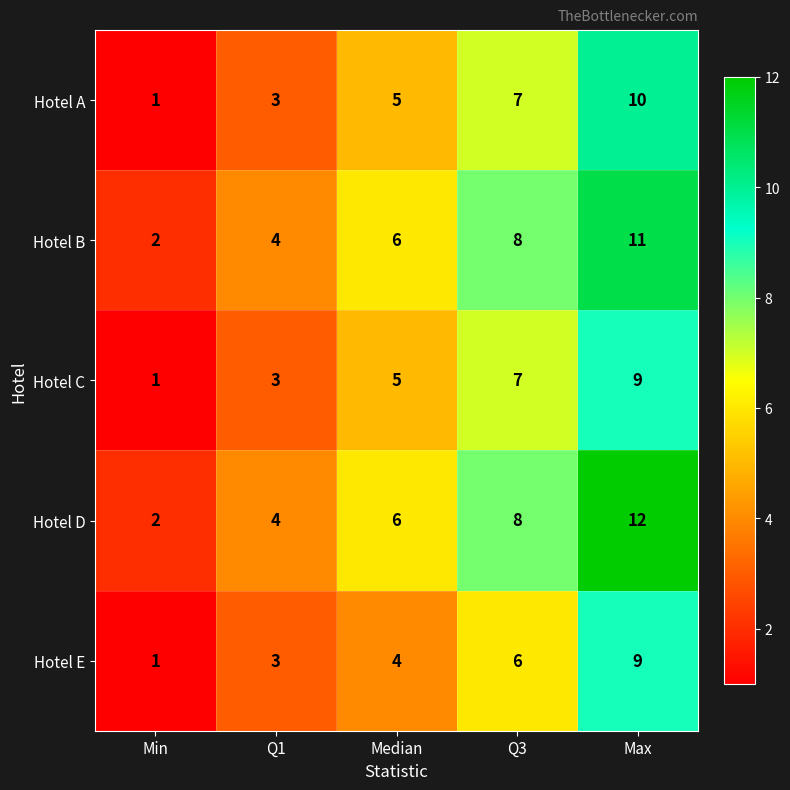

Rank the categories by Hotel B value from lowest to highest.

Min, Q1, Median, Q3, Max